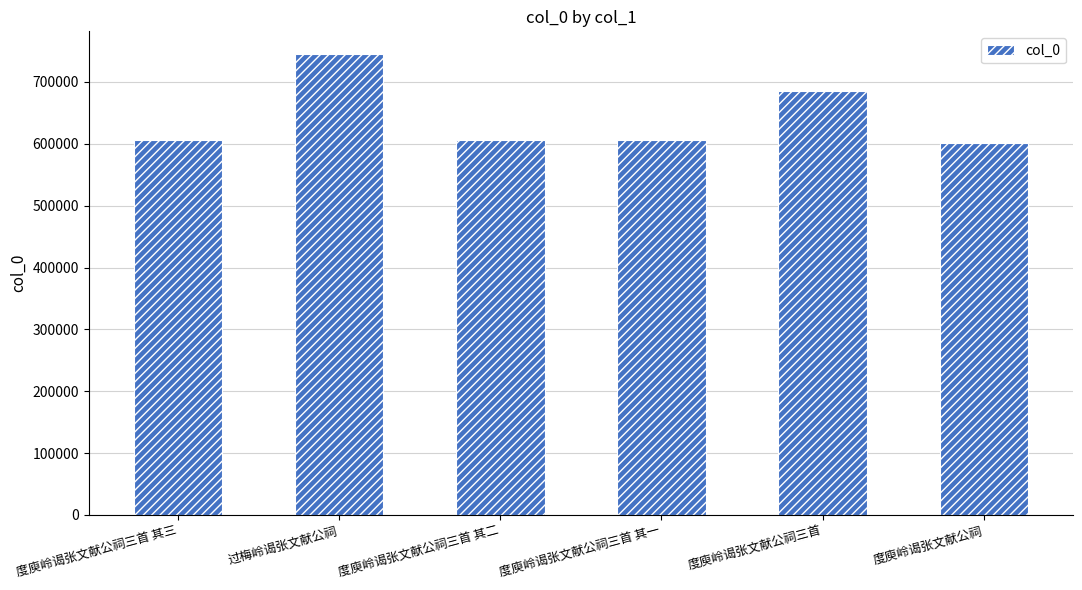

True or false: the data shows 744655 at 过梅岭谒张文献公祠.

True